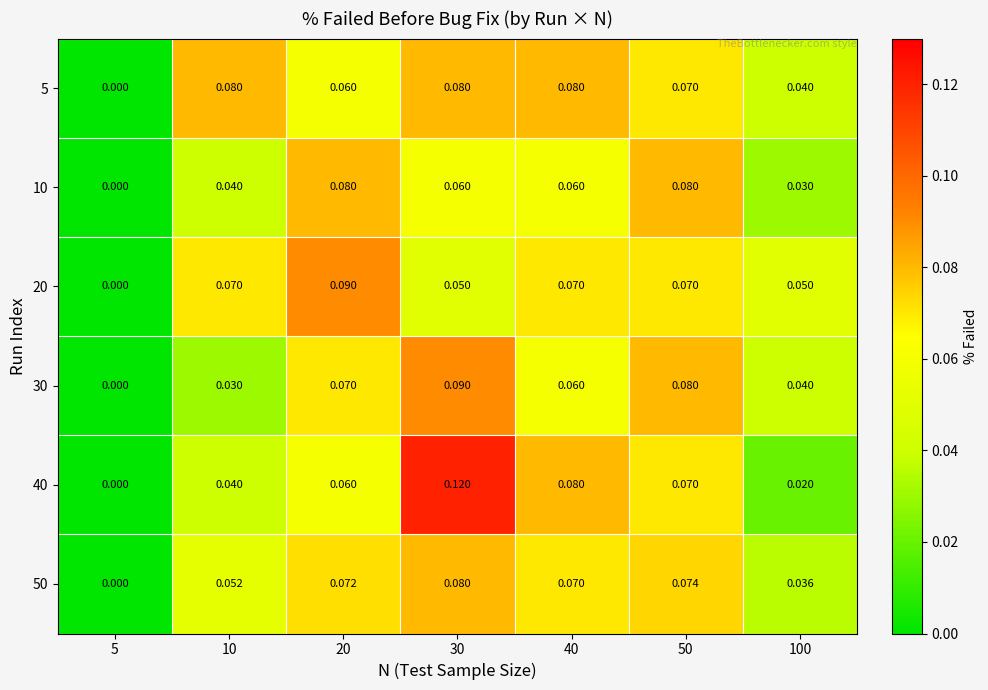

Is the value of 50 at 100 greater than the value of 30 at 5?

Yes